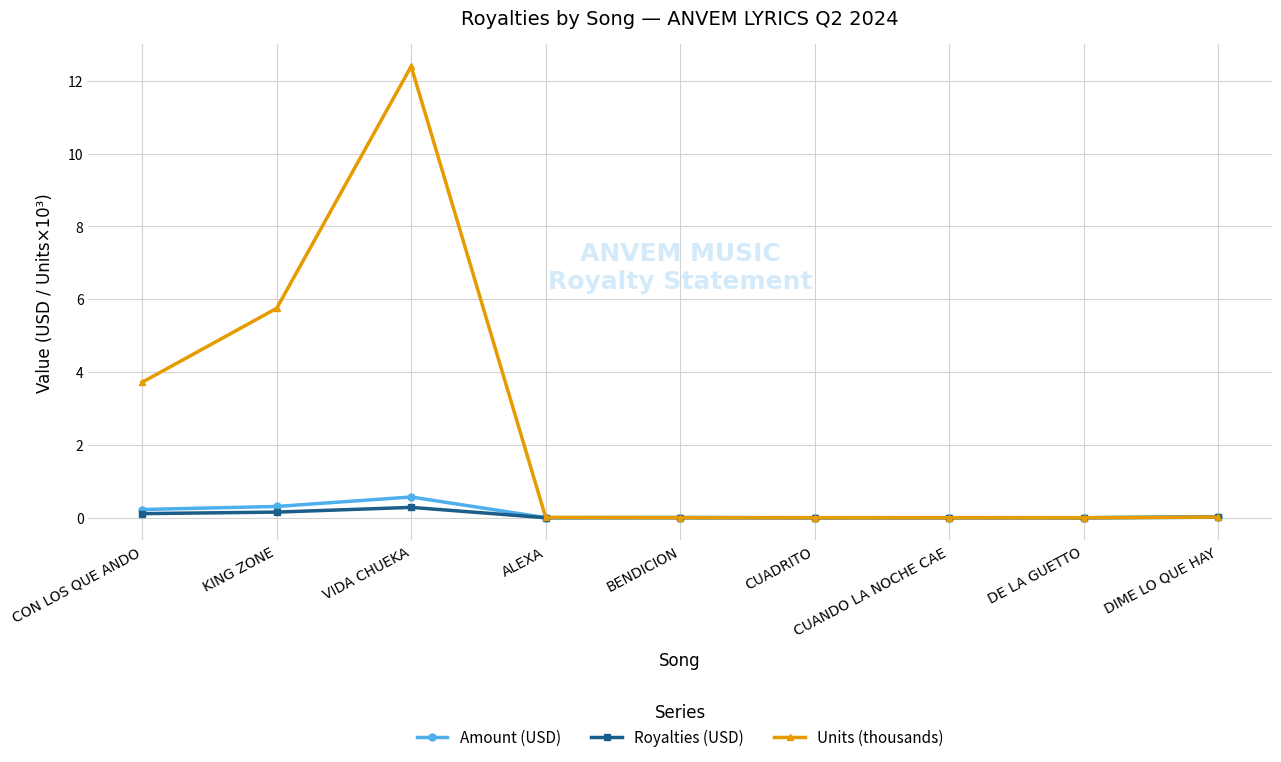

At which category does the chart reach its peak across all series?

VIDA CHUEKA